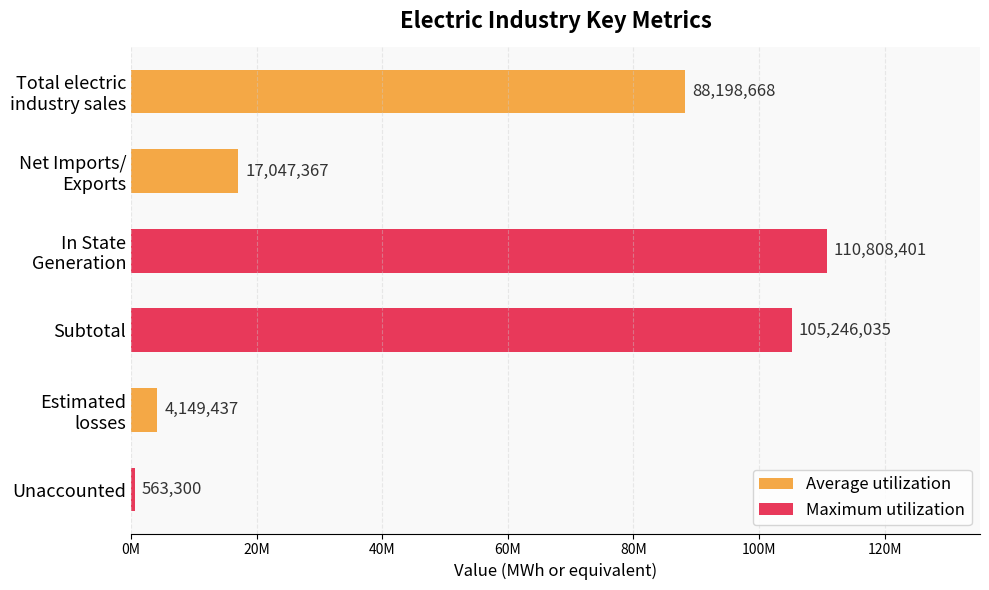

Which label corresponds to the smallest value in the chart?

Unaccounted